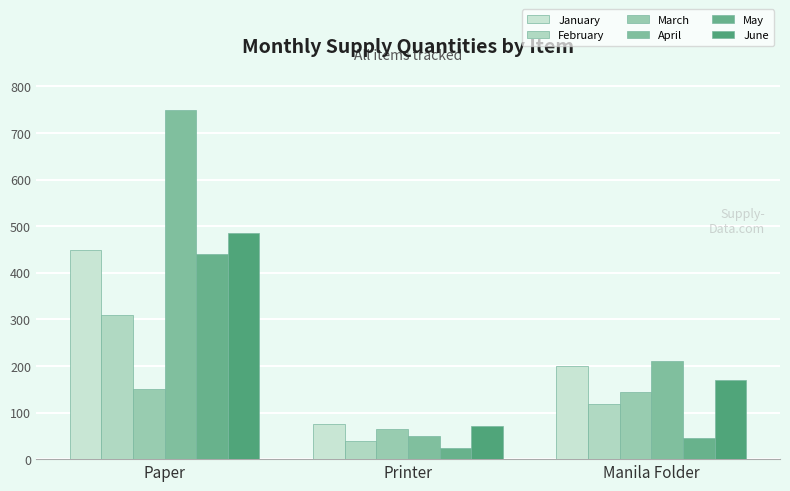

What is the minimum value for March?

65